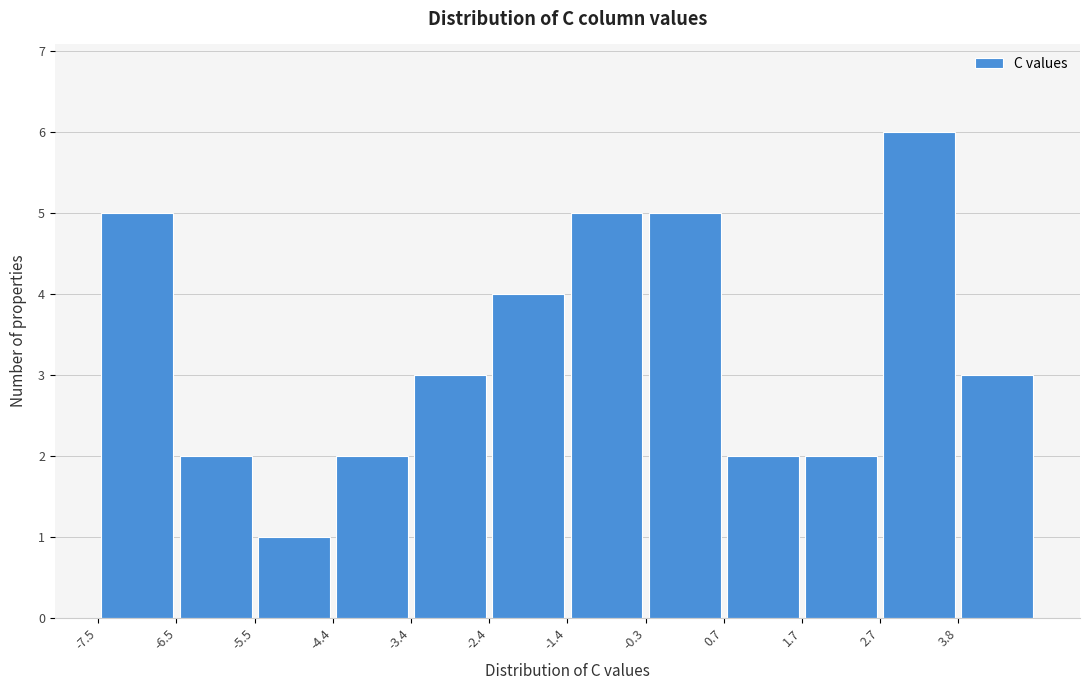

Which range on the x-axis has the tallest bar?

2.8 to 3.8